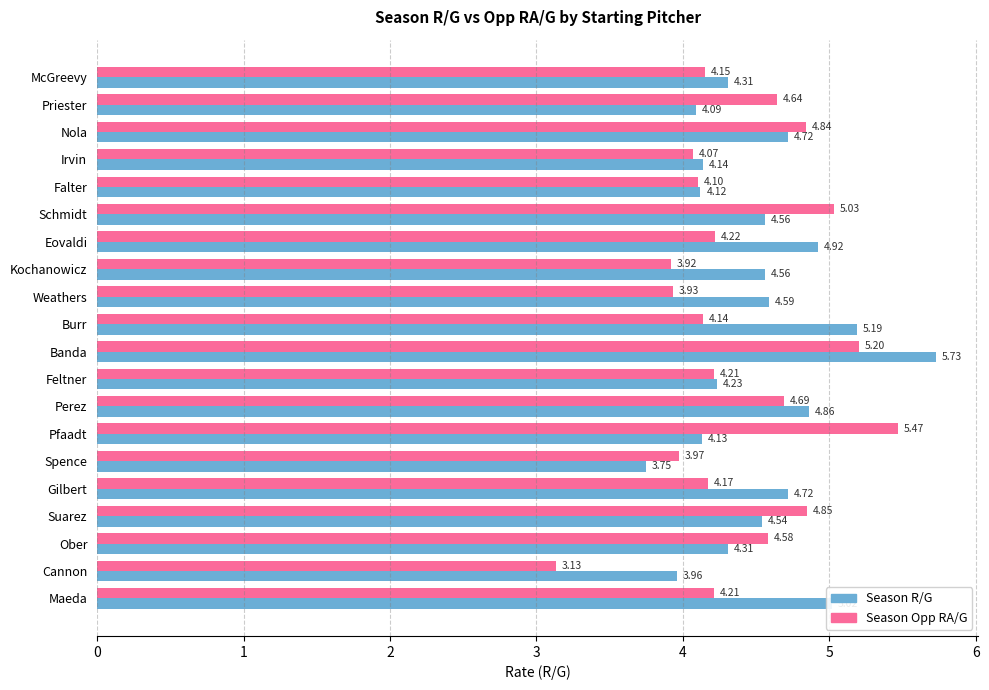

Which series has the largest total across all categories?

Season R/G